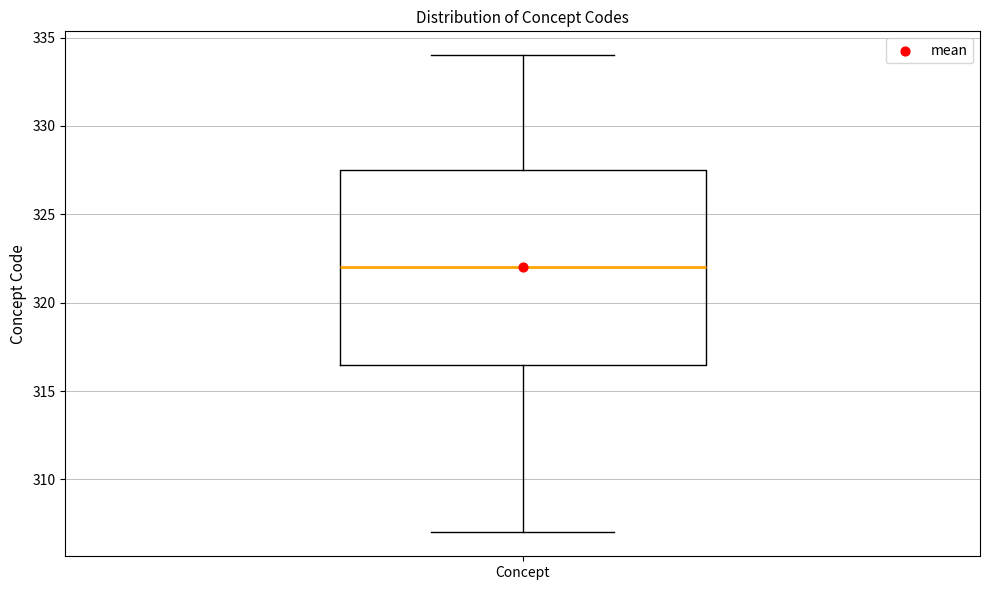

Read this box plot against the y-axis: the position of the median line, the range covered by the box, and the ends of both whiskers. The values are not printed on the chart, so give them approximately, as read against the axis.

median 322.0, box 316.5 to 327.5, whiskers 307.0 to 334.0